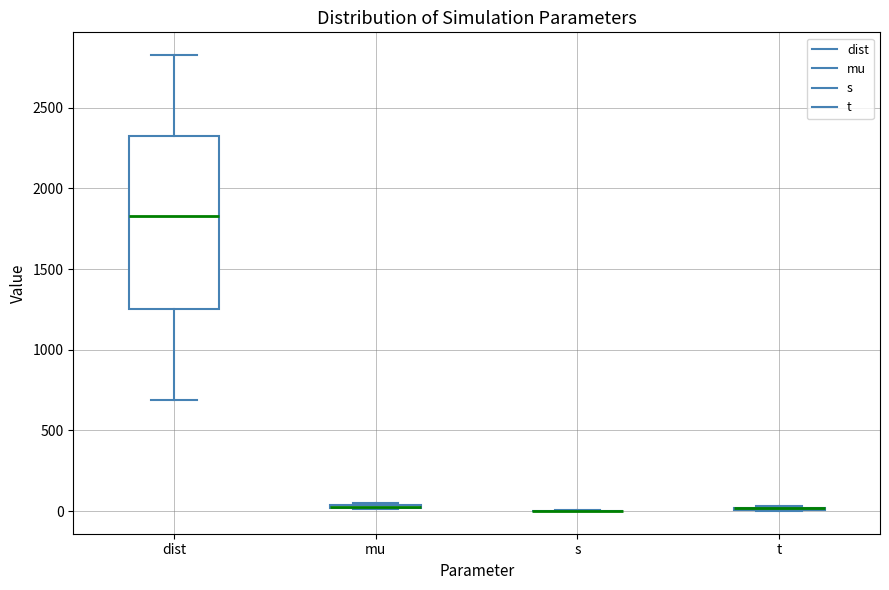

Which box is the tallest, from its lower edge to its upper edge?

dist